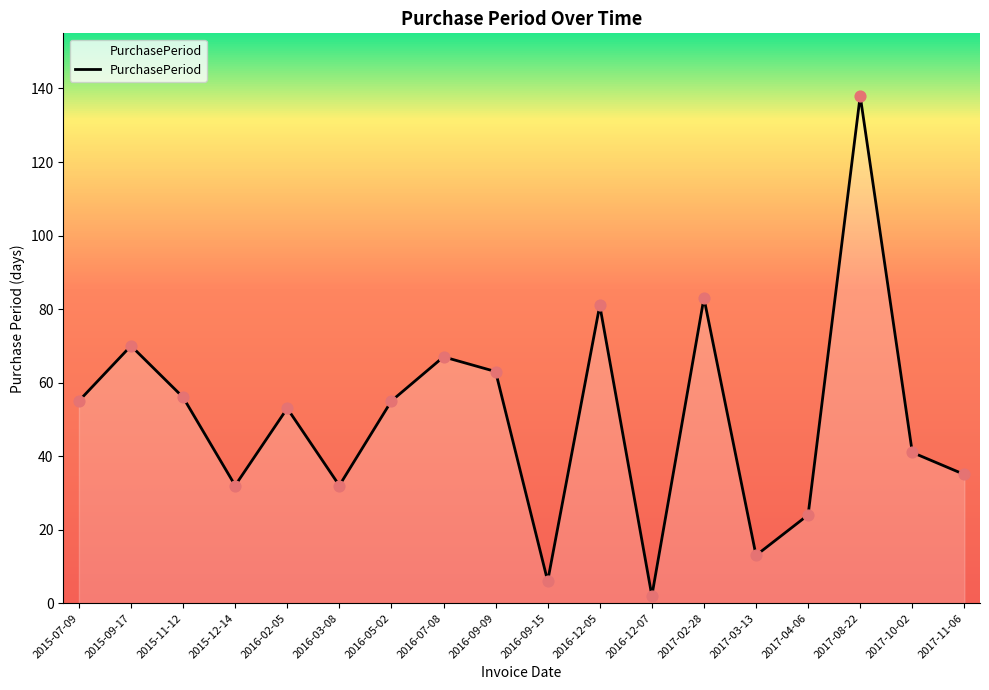

What is the change in value from 2016-02-05 to 2016-03-08?

-21